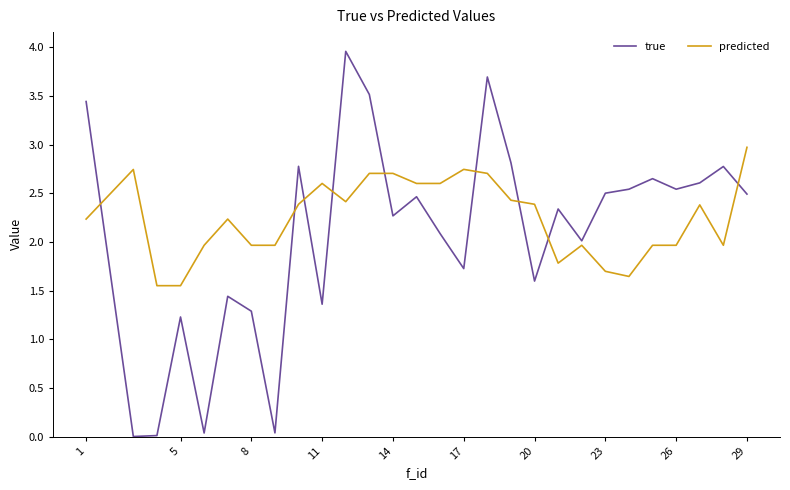

After their last crossing, which series has the higher values: predicted or true?

predicted